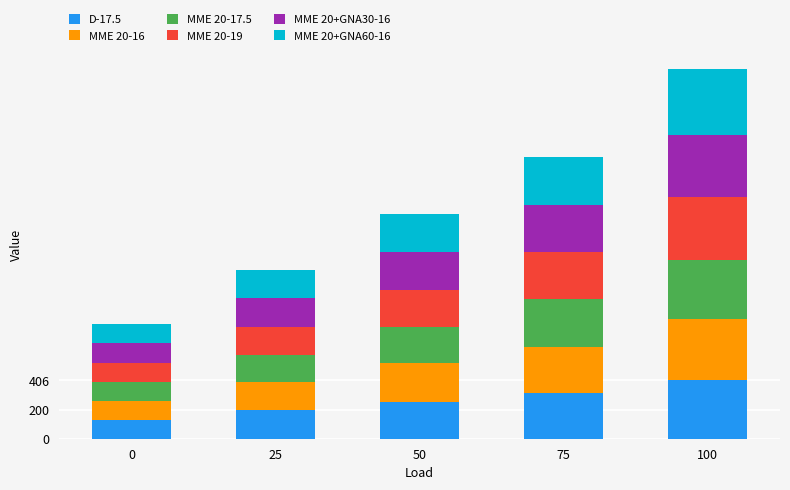

Count the number of categories in the chart.

5